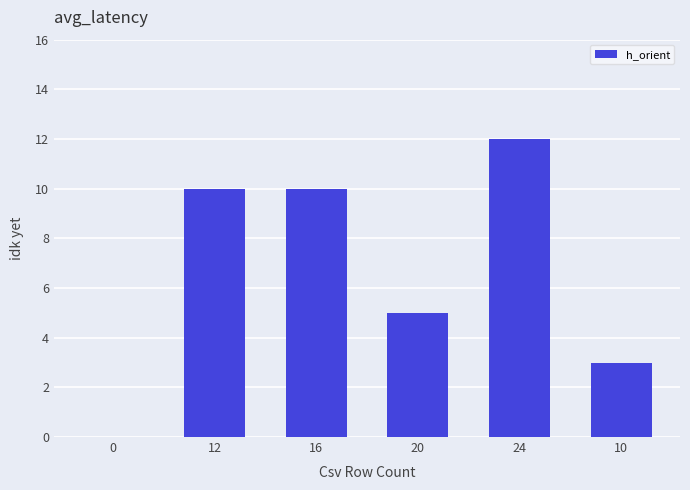

How many values are between 3 and 10?

4